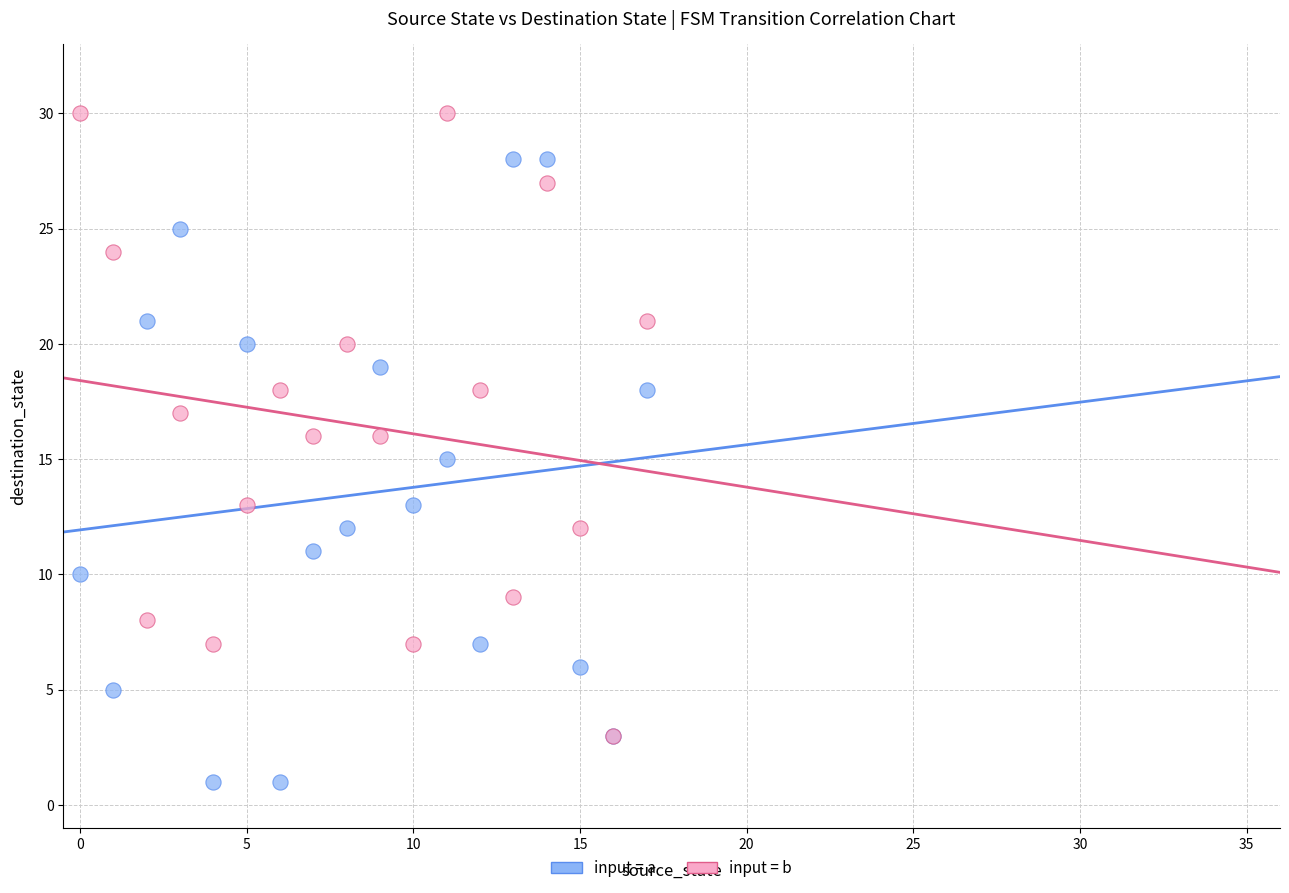

Which series reaches the minimum Y coordinate?

input = a